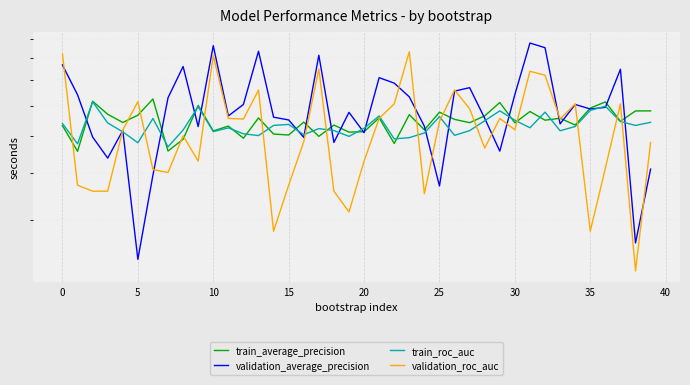

How many distinct data groups are displayed?

4